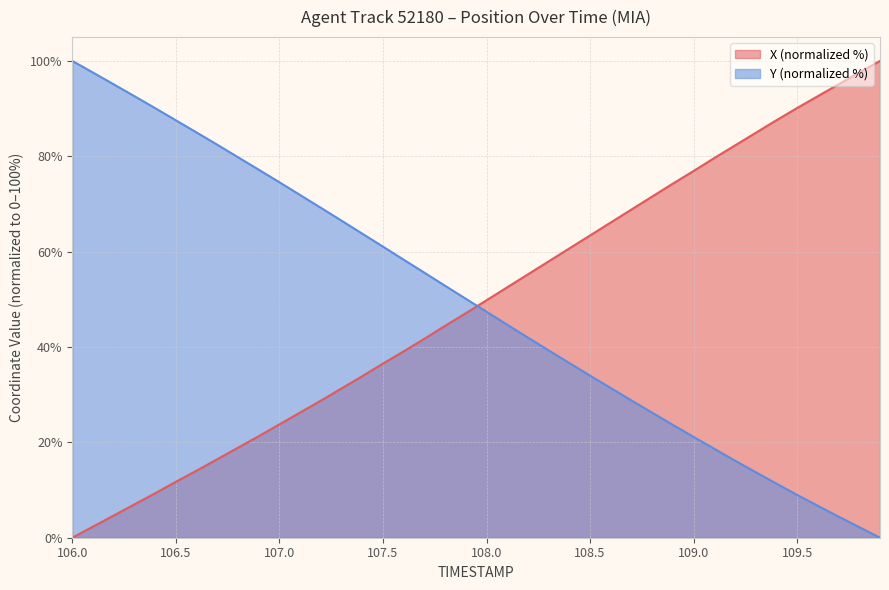

True or false: Y has more than 1 interior local peaks.

False